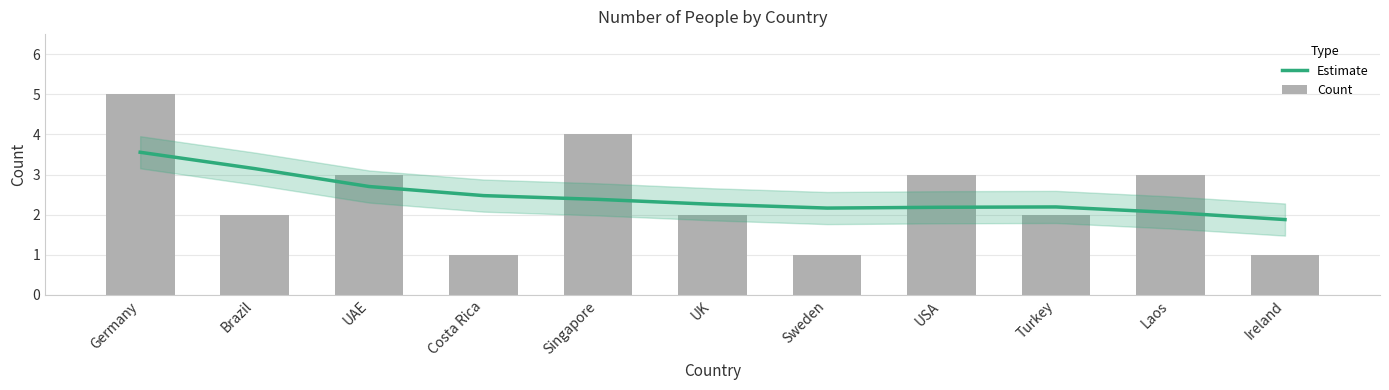

At which label is Estimate closest to 2?

Laos